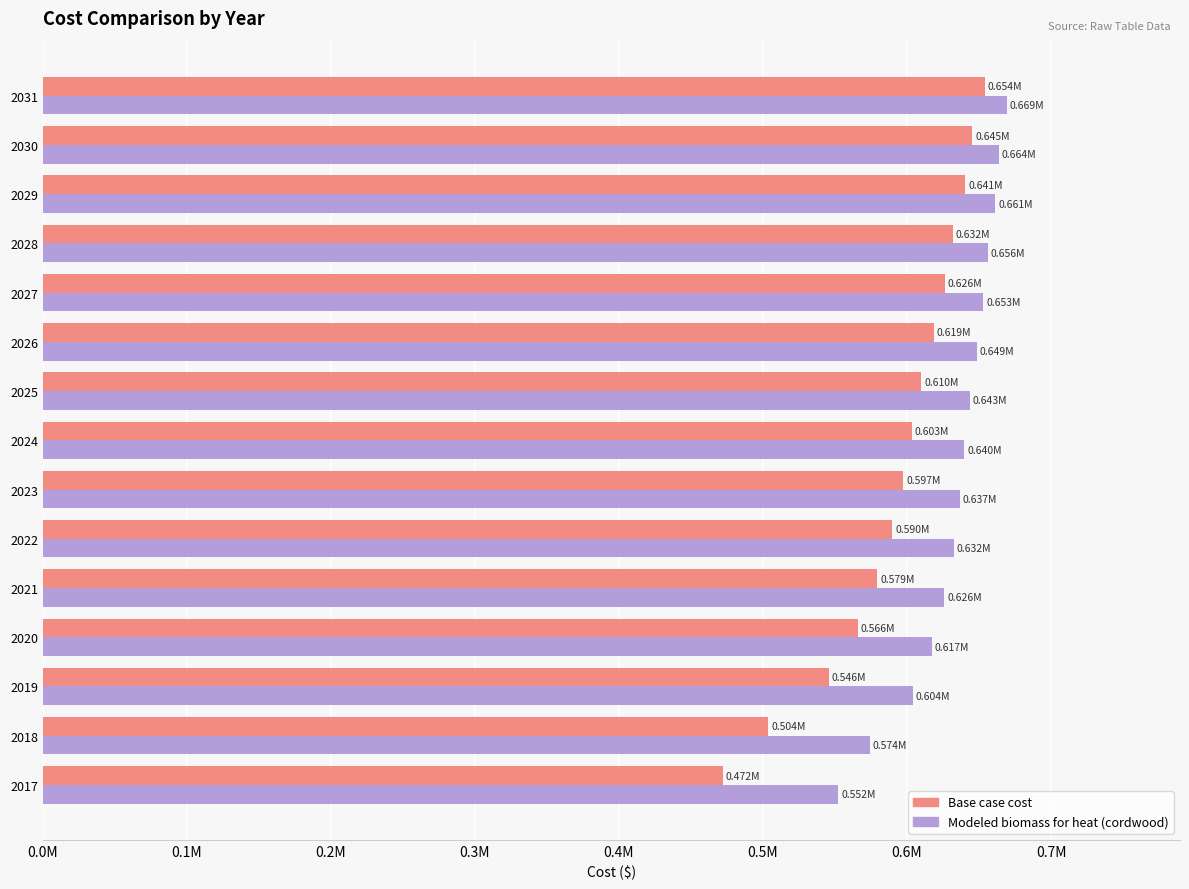

What are all the series names shown in the legend?

Base case cost, Modeled biomass for heat (cordwood)